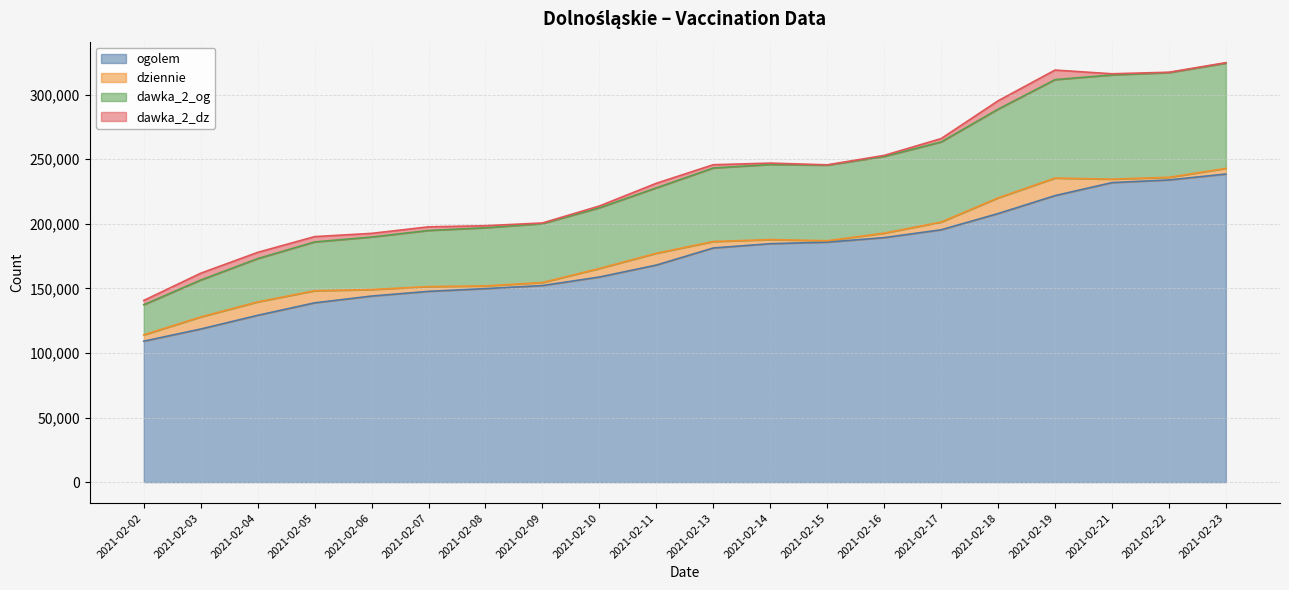

What is the lowest value of the ogolem series?

109132